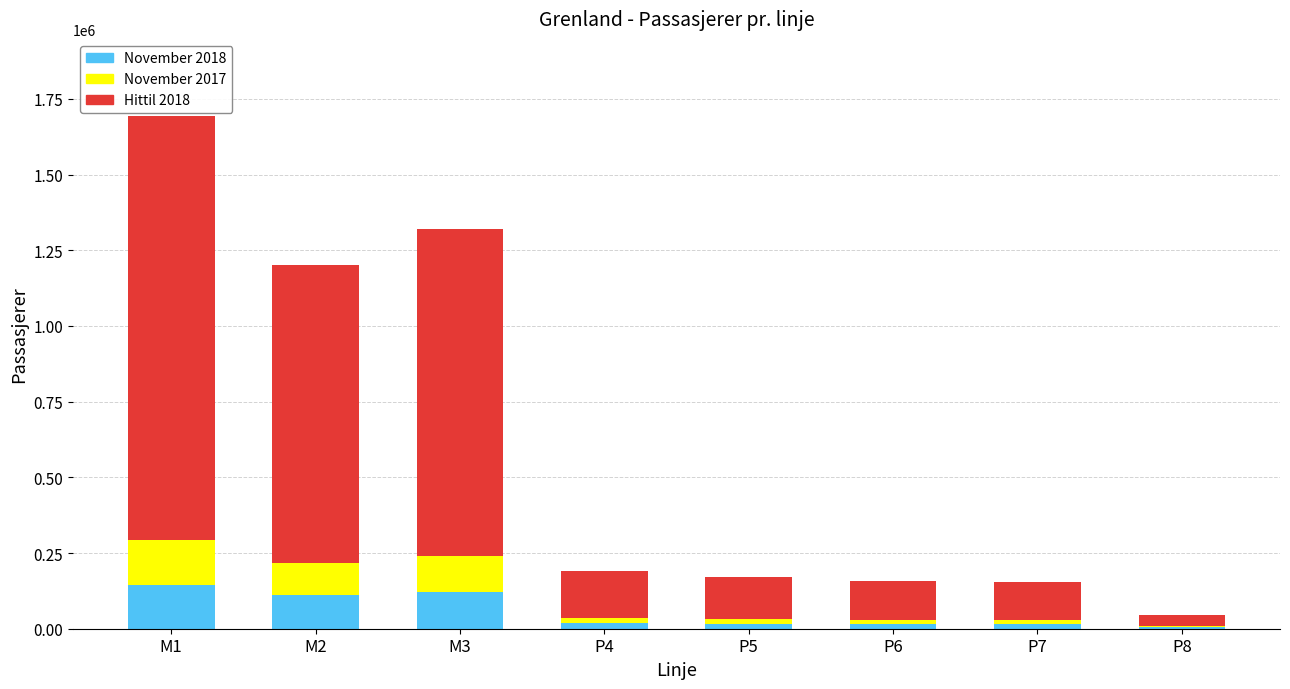

What is the average value of the November 2018 series?

55802